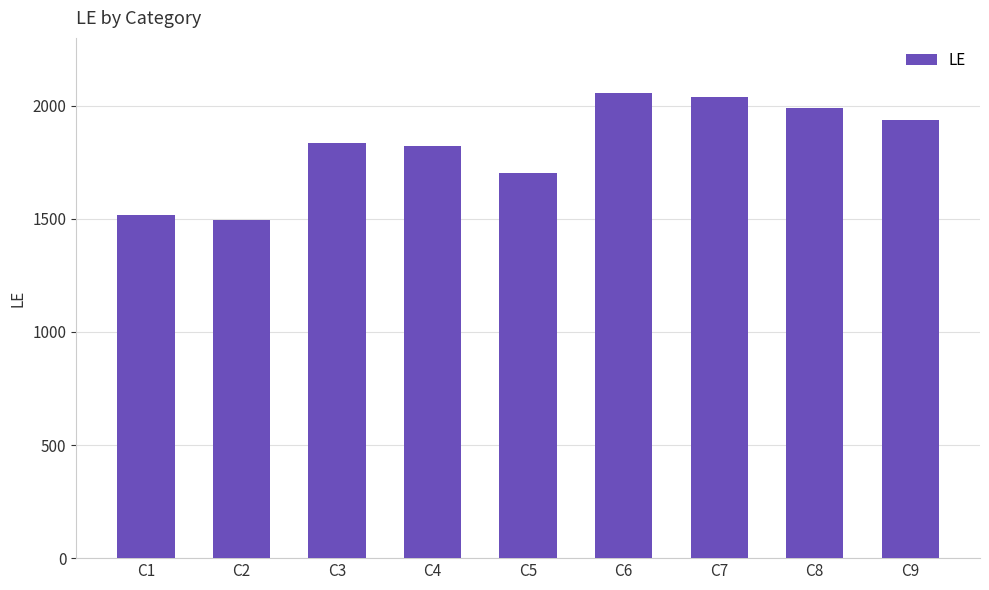

What is the greatest value displayed?

2055